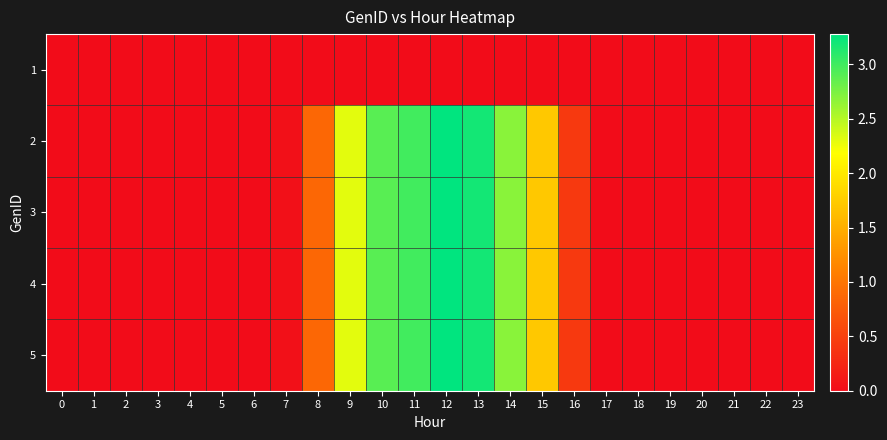

Between 3 and 22, which is larger?

3